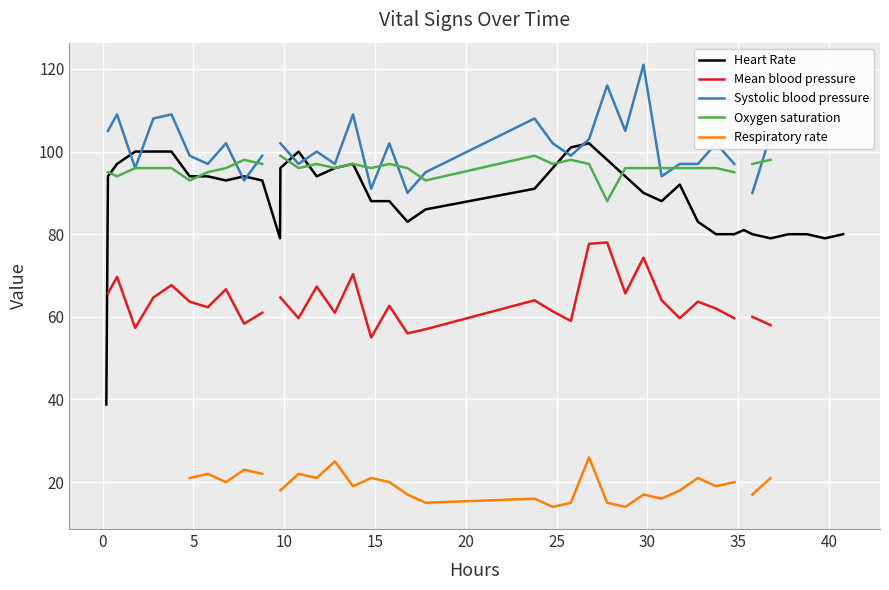

Count the number of categories in the chart.

40